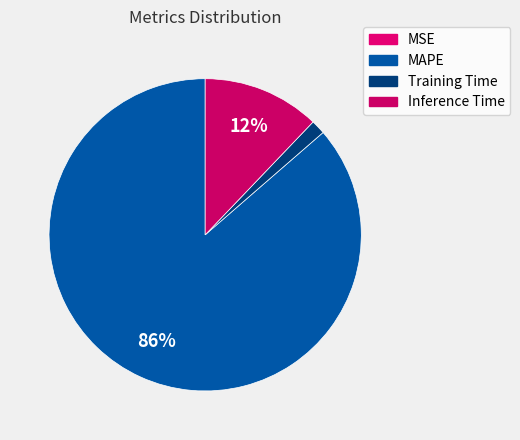

What percentage do Inference Time and Training Time together represent?

13.6%